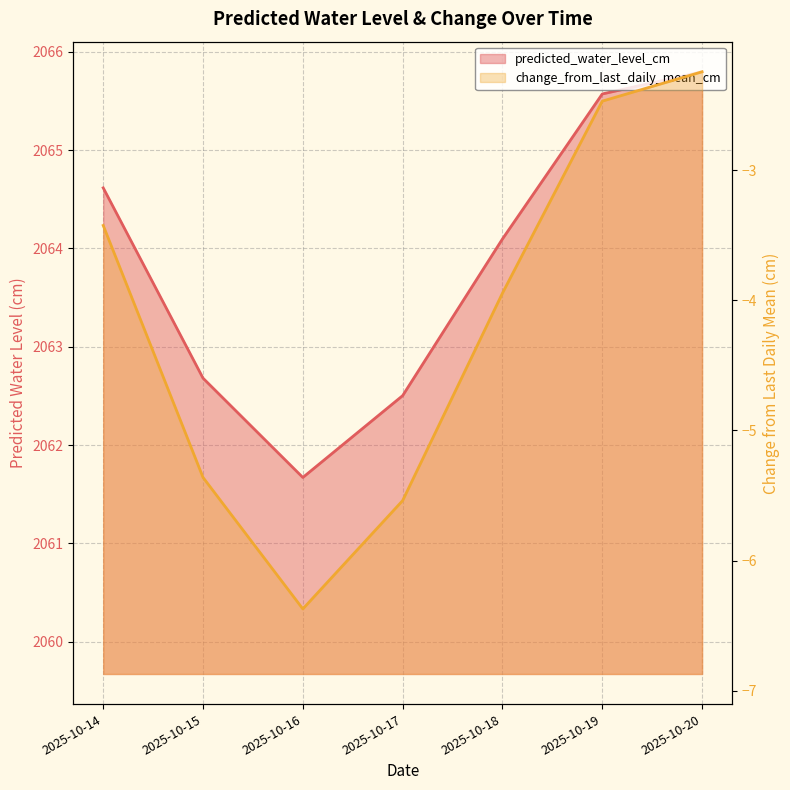

What is the greatest value displayed?

2065.8